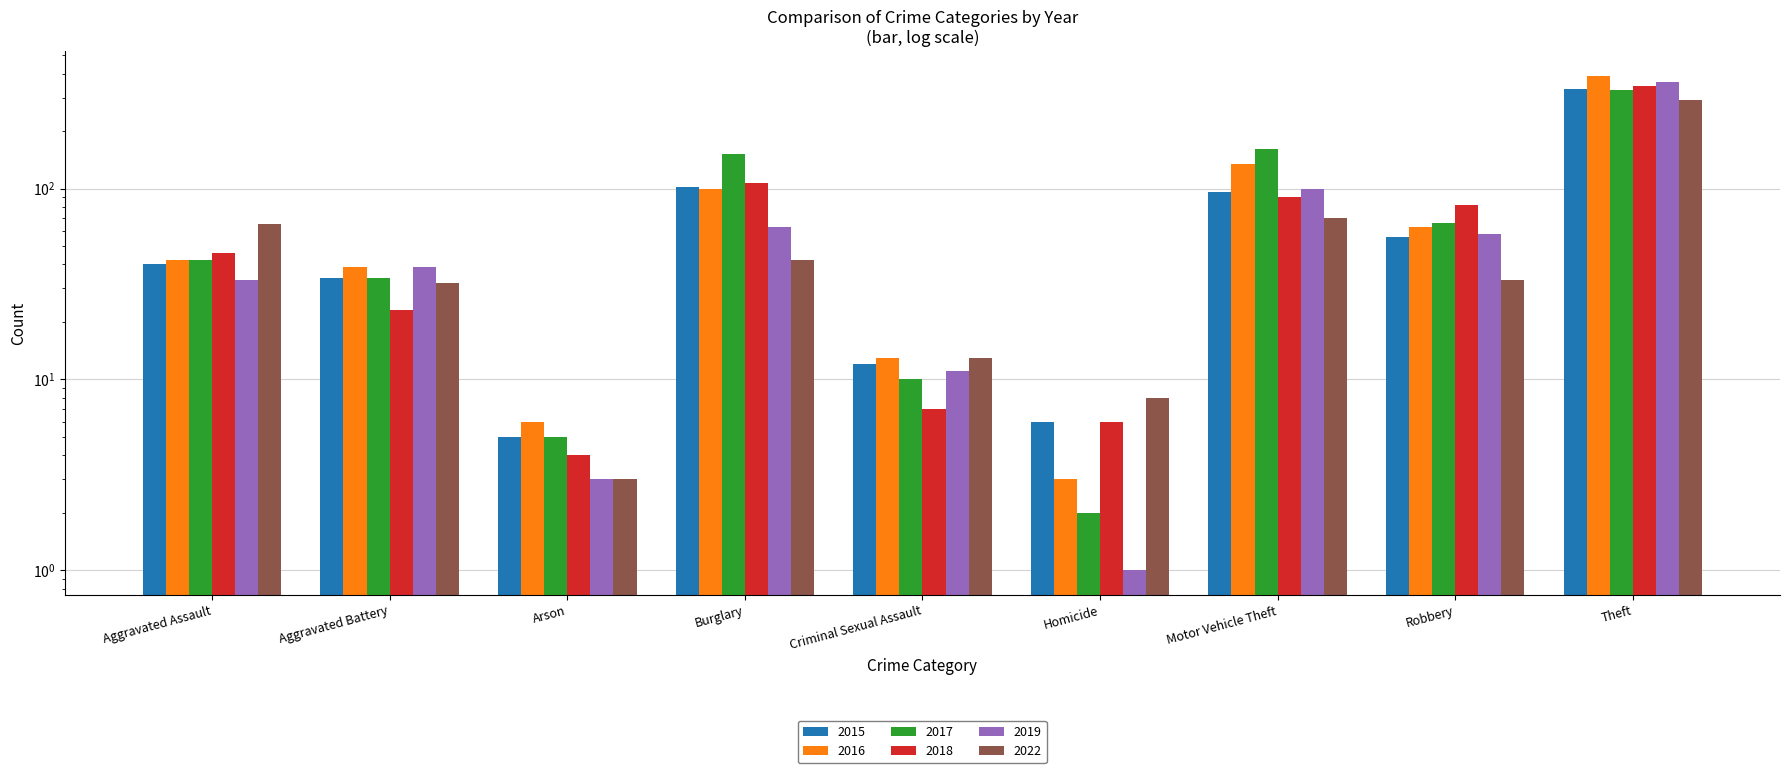

What is the lowest value of the 2016 series?

3